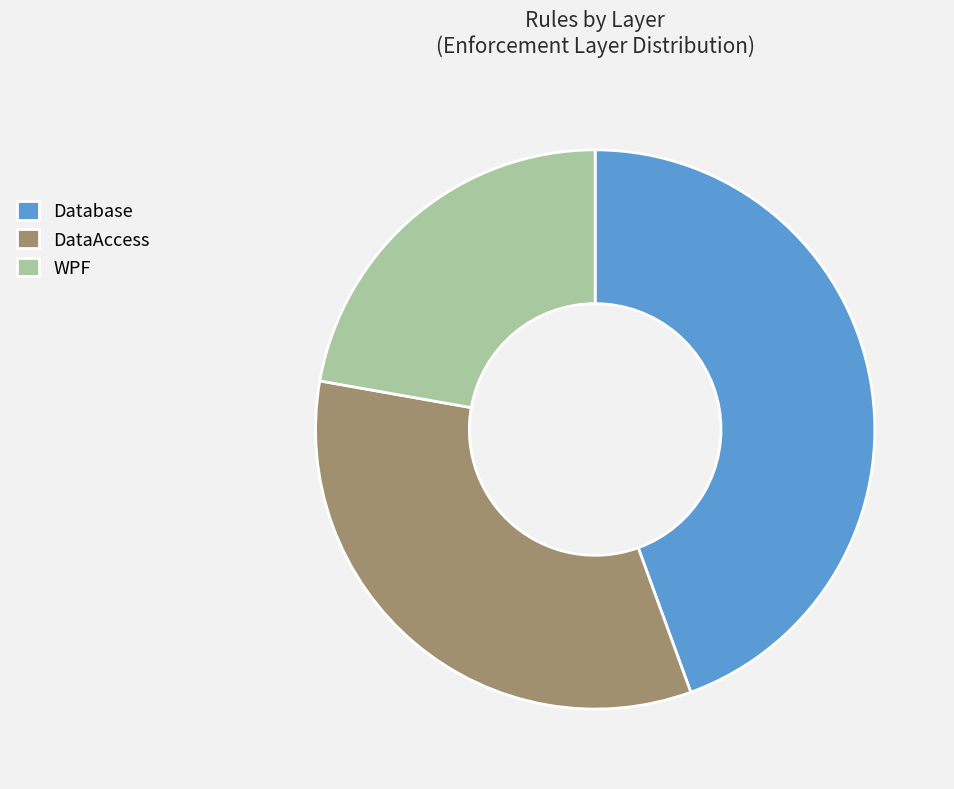

Approximately how many times larger is the value at DataAccess compared to WPF?

1.5